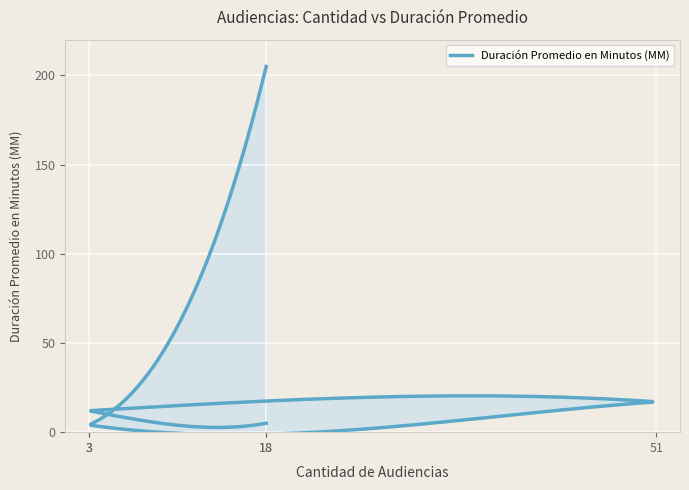

The chart shows a value of 17 at 51. True or false?

True